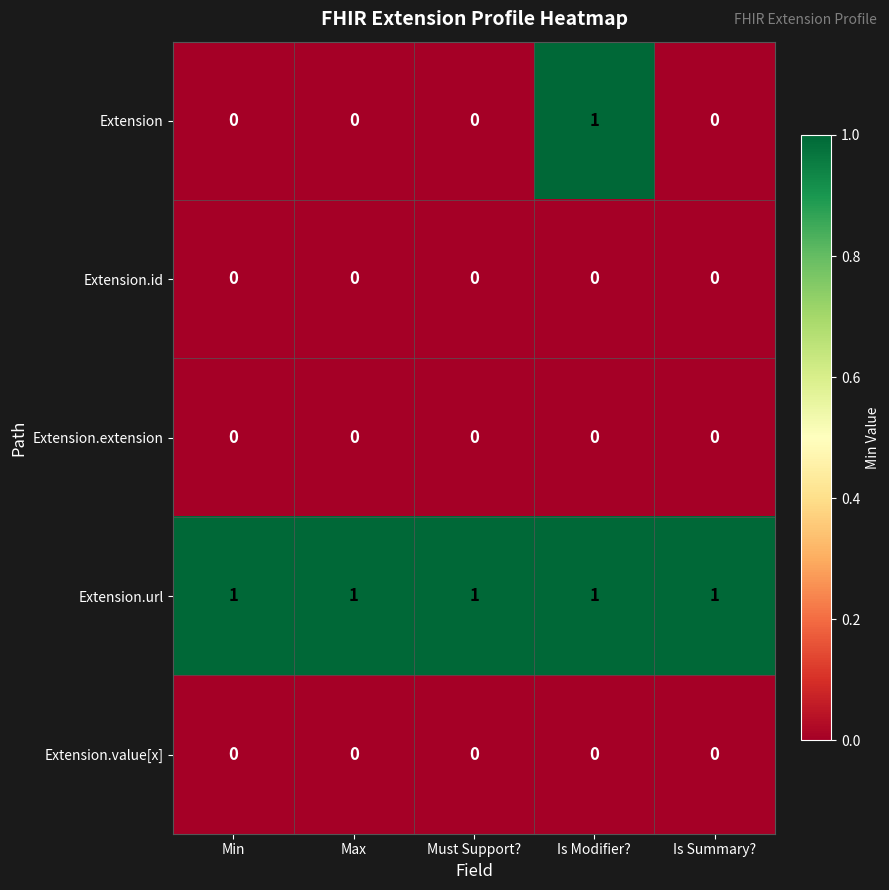

True or false: Extension has a value of 1 at Min.

False